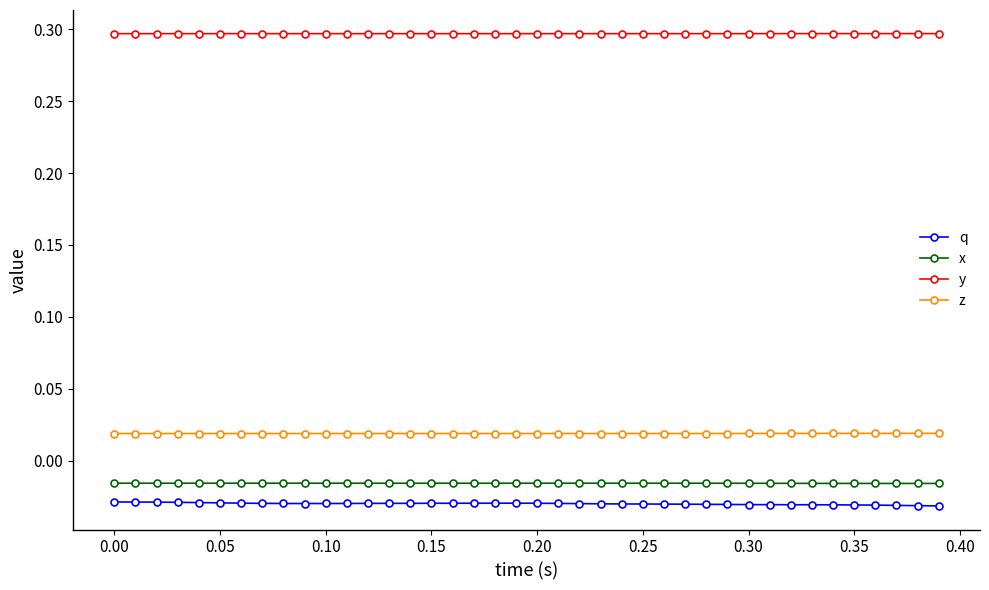

Is this an area chart (filled region under the line)?

No